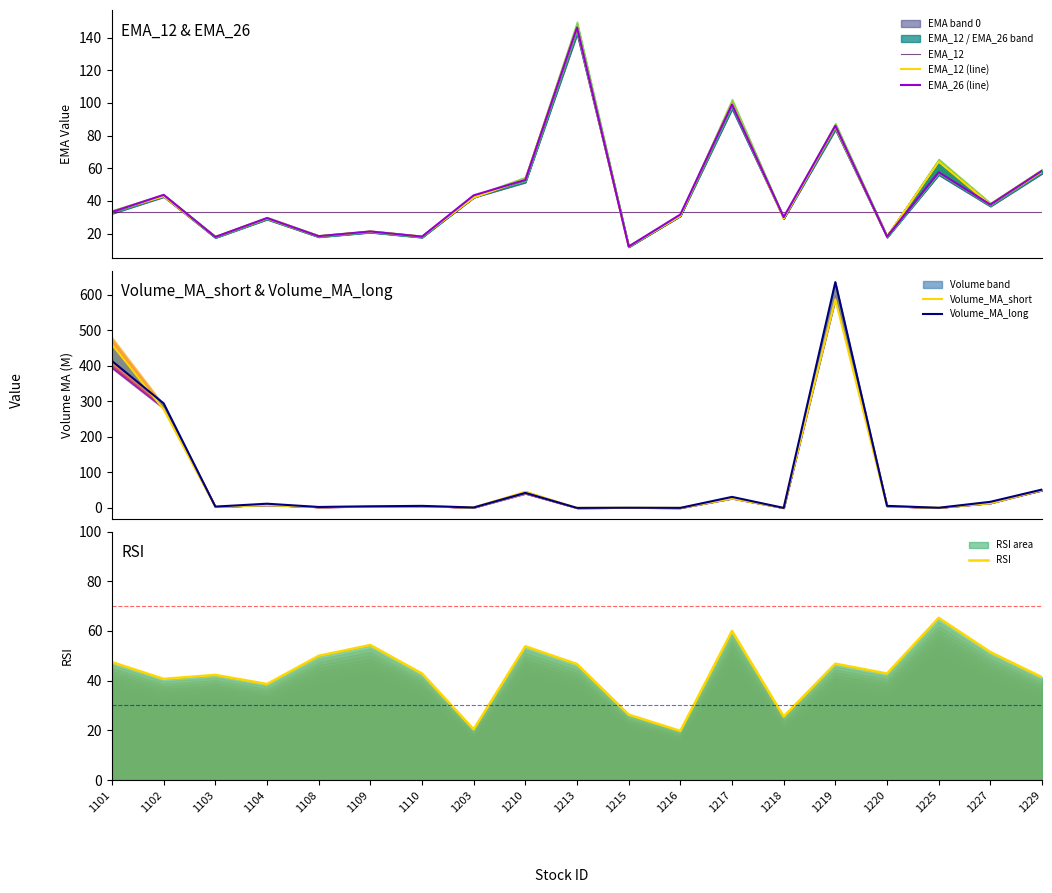

Where is Volume_MA_long nearest to the value 318?

1102